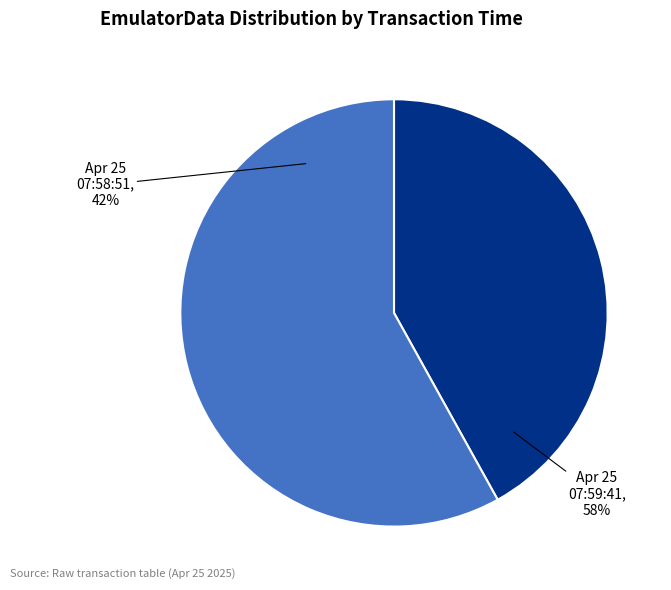

What percentage is the Fri Apr 25 07:58:51 IST 2025 slice, to the nearest percent?

42%